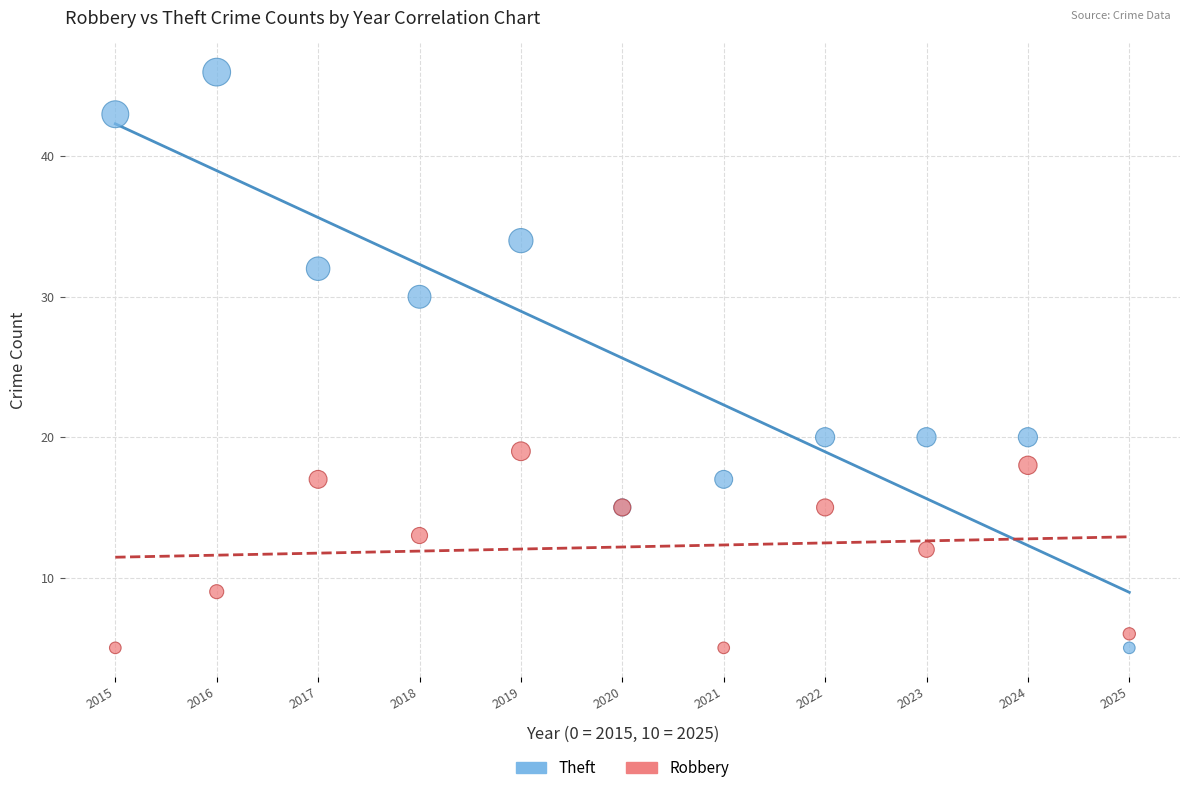

What are all the series names shown in the legend?

Theft, Robbery